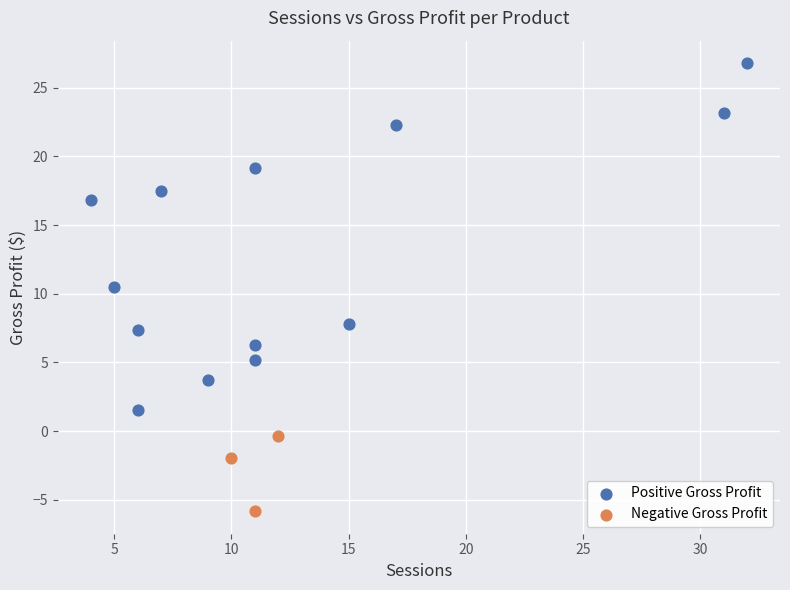

Which series has the largest Y range (max minus min)?

Positive Gross Profit